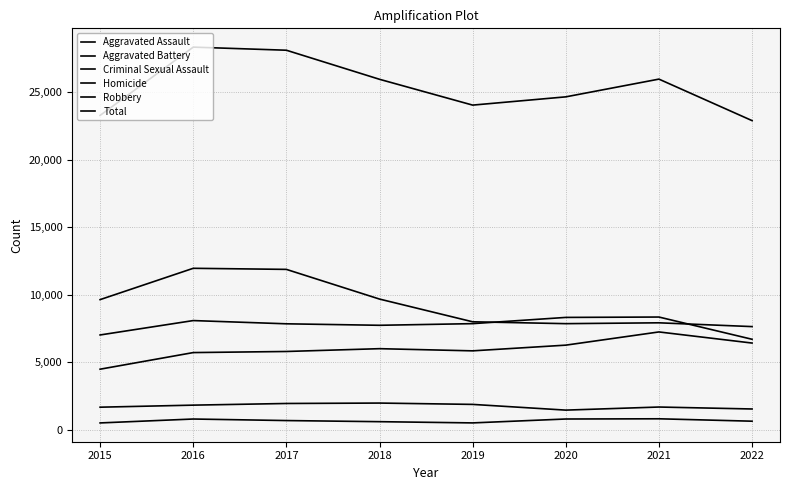

How many lines are shown in the chart?

6